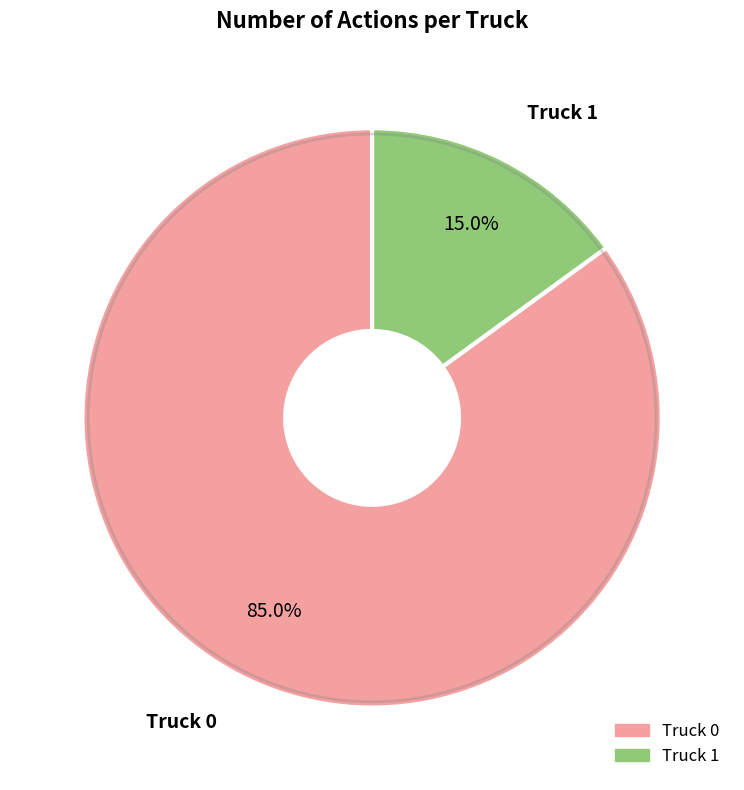

How many slices are in this pie chart?

2